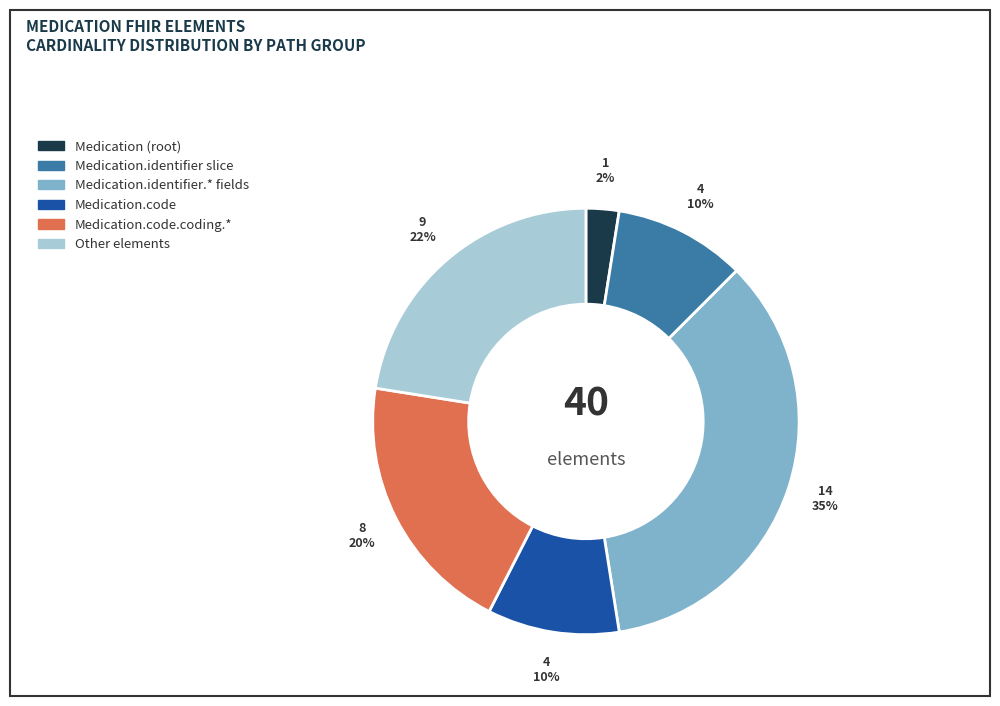

To the nearest percent, what is the average slice percentage?

17%